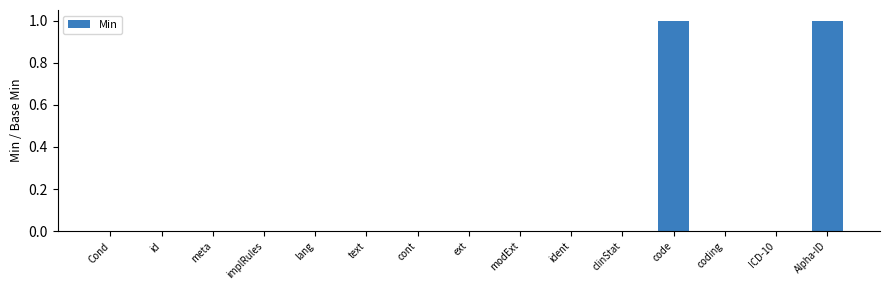

How many distinct data groups are displayed?

1